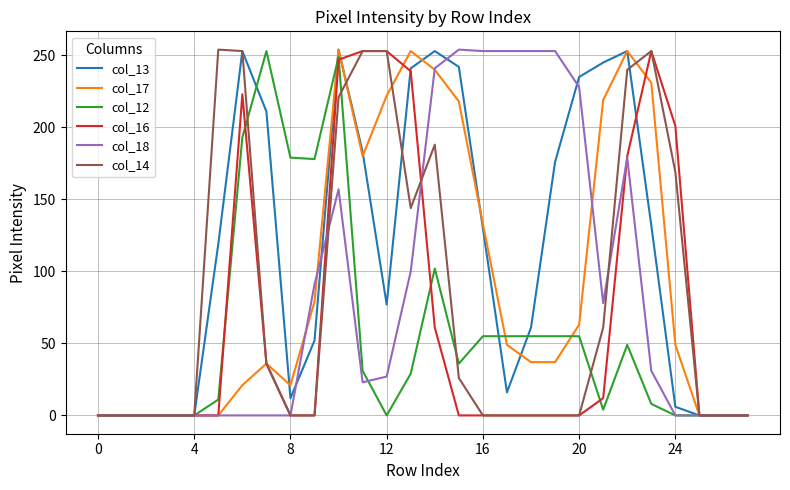

True or false: col_13 has more than 1 points higher than both neighbors.

True